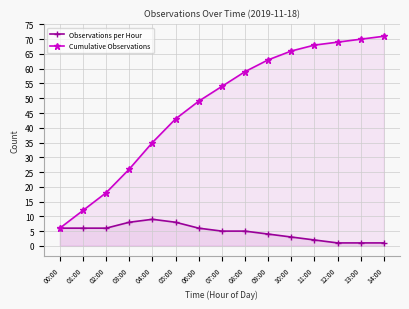

At which label does Observations per Hour first exceed 5?

00:00